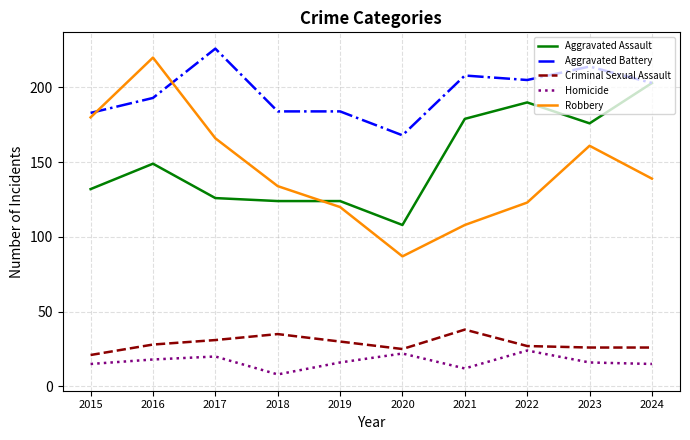

Is the value of Aggravated Assault at 2018 greater than the value of Robbery at 2021?

Yes